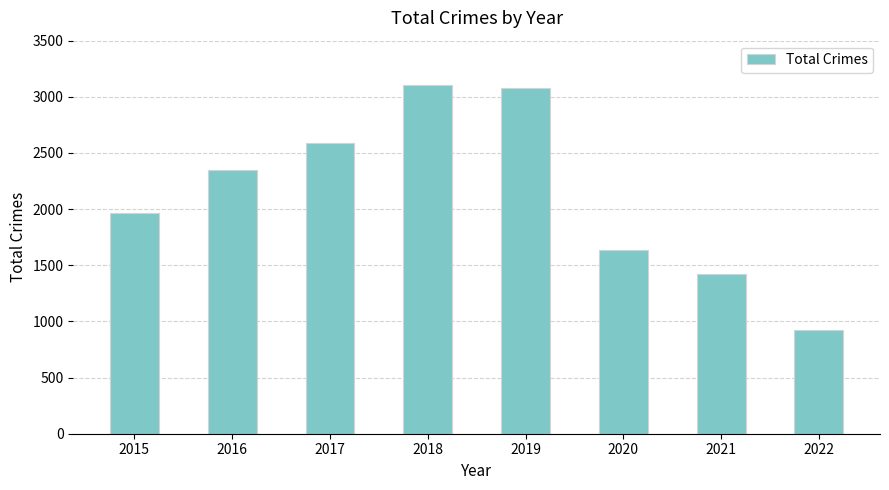

How many distinct data groups are displayed?

1